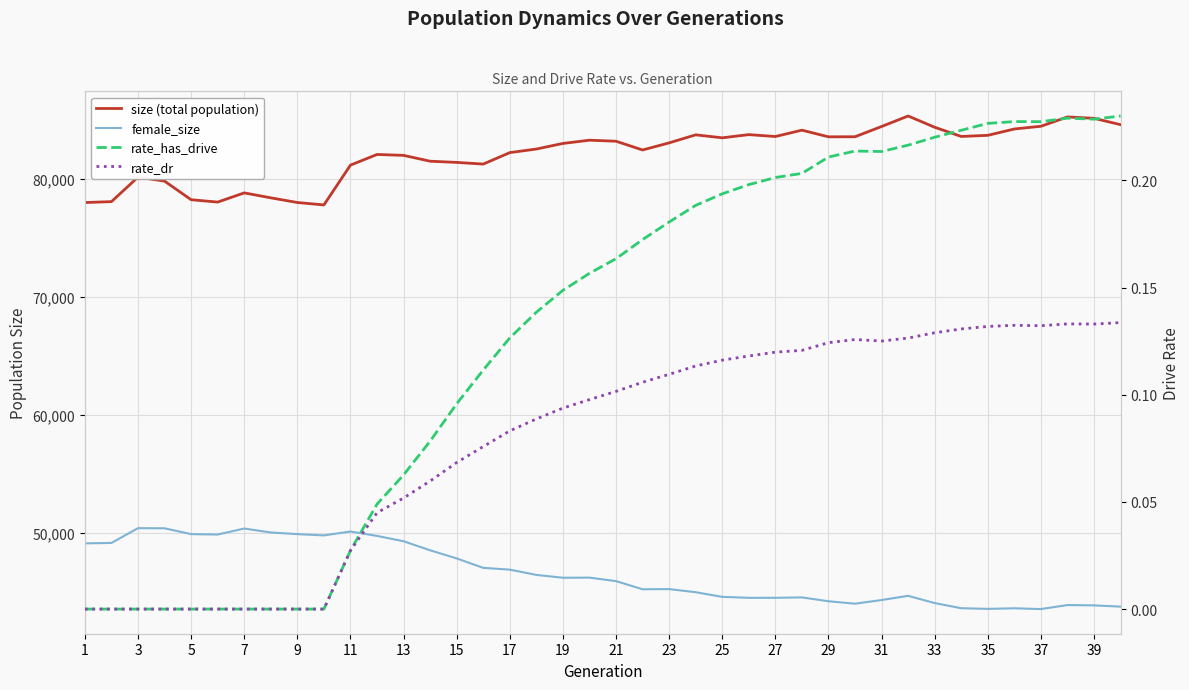

Reading left to right, extract all data points from this chart.

size (total population): 78006.0	78084.0	80163.0	79823.0	78245.0	78045.0	78825.0	78406.0	78009.0	77804.0	81181.0	82085.0	82008.0	81513.0	81411.0	81270.0	82243.0	82546.0	83021.0	83296.0	83208.0	82466.0	83069.0	83750.0	83498.0	83769.0	83609.0	84147.0	83582.0	83589.0	84458.0	85350.0	84393.0	83613.0	83709.0	84248.0	84478.0	85270.0	85153.0	84612.0
female_size: 49088.0	49127.0	50379.0	50368.0	49872.0	49839.0	50348.0	50012.0	49873.0	49766.0	50094.0	49721.0	49269.0	48501.0	47812.0	47012.0	46860.0	46414.0	46172.0	46183.0	45886.0	45194.0	45209.0	44945.0	44551.0	44470.0	44471.0	44505.0	44178.0	43971.0	44282.0	44638.0	44024.0	43587.0	43532.0	43581.0	43515.0	43855.0	43828.0	43720.0
rate_has_drive: 0.0	0.0	0.0	0.0	0.0	0.0	0.0	0.0	0.0	0.0	0.0	0.0	0.1	0.1	0.1	0.1	0.1	0.1	0.1	0.2	0.2	0.2	0.2	0.2	0.2	0.2	0.2	0.2	0.2	0.2	0.2	0.2	0.2	0.2	0.2	0.2	0.2	0.2	0.2	0.2
rate_dr: 0.0	0.0	0.0	0.0	0.0	0.0	0.0	0.0	0.0	0.0	0.0	0.0	0.1	0.1	0.1	0.1	0.1	0.1	0.1	0.1	0.1	0.1	0.1	0.1	0.1	0.1	0.1	0.1	0.1	0.1	0.1	0.1	0.1	0.1	0.1	0.1	0.1	0.1	0.1	0.1